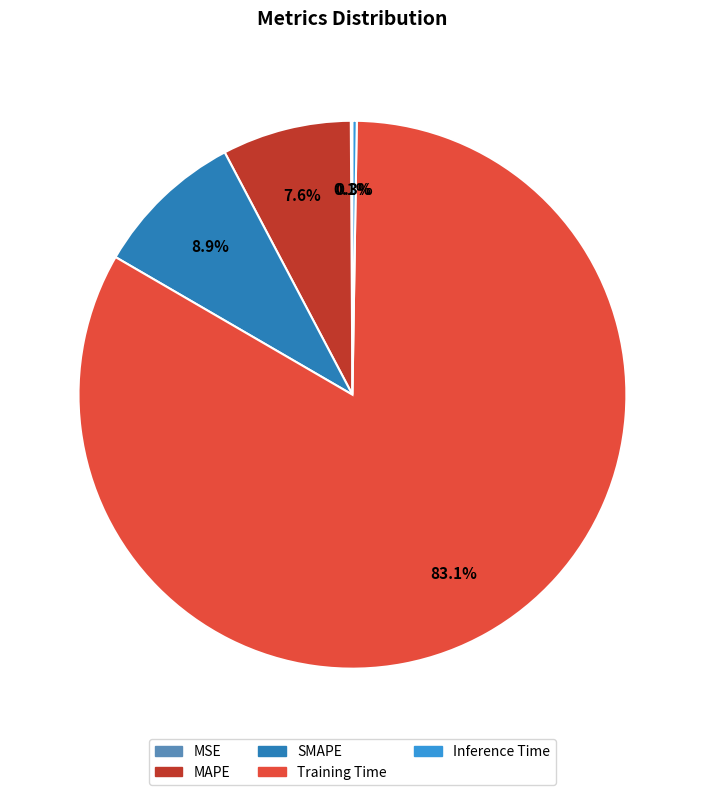

Combined, do MAPE and SMAPE account for over 50%?

No